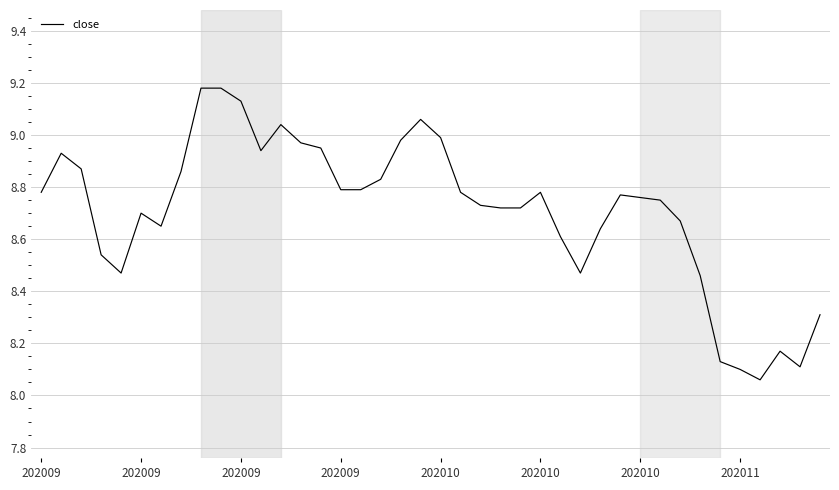

What is the difference between the maximum and minimum values?

1.1